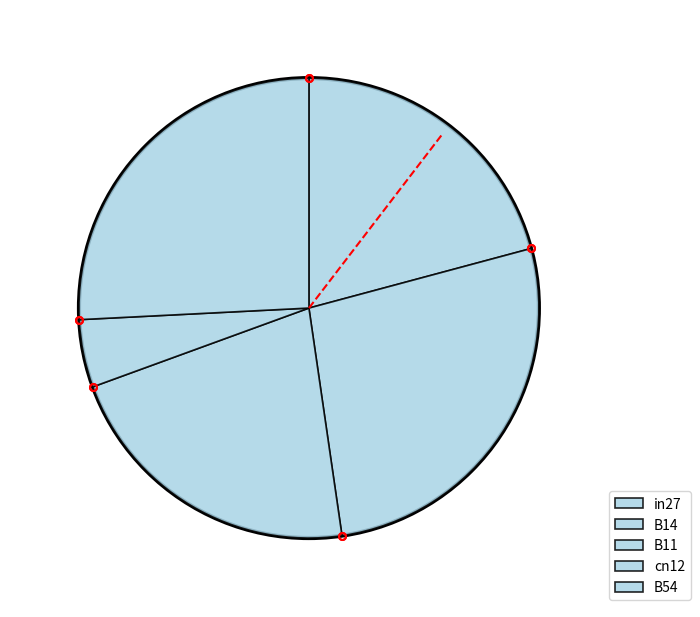

To the nearest percent, what percentage of the pie is B14?

27%